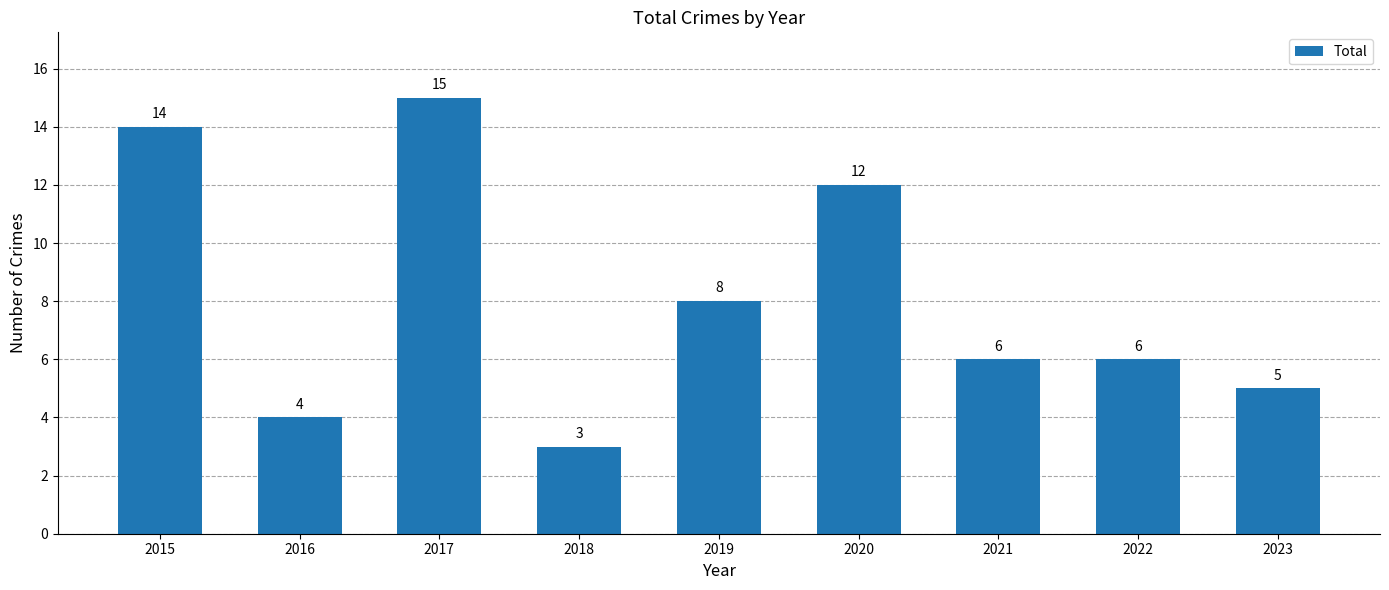

Which label corresponds to the smallest value in the chart?

2018